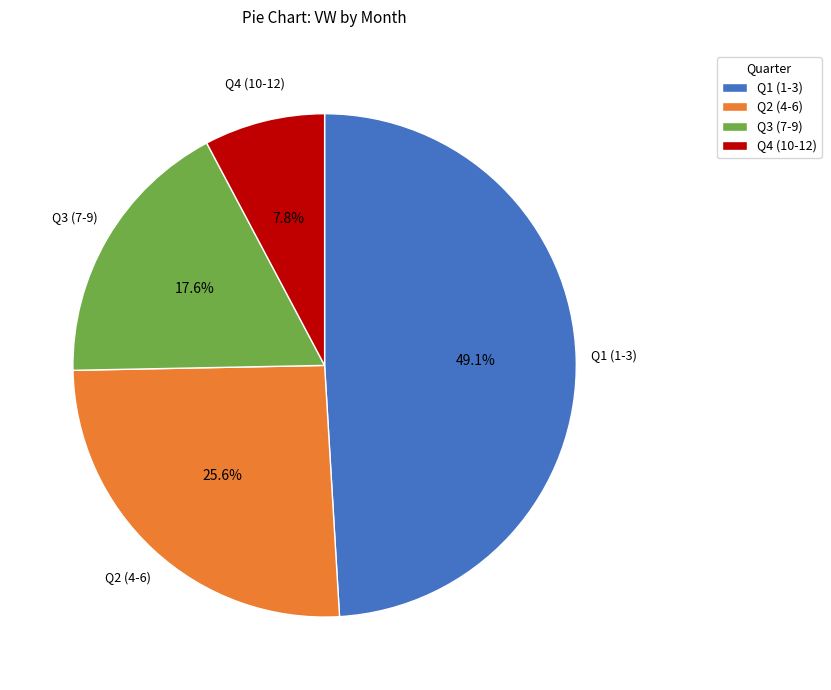

Is the sum of Q3 (7-9) and Q1 (1-3) greater than half?

Yes